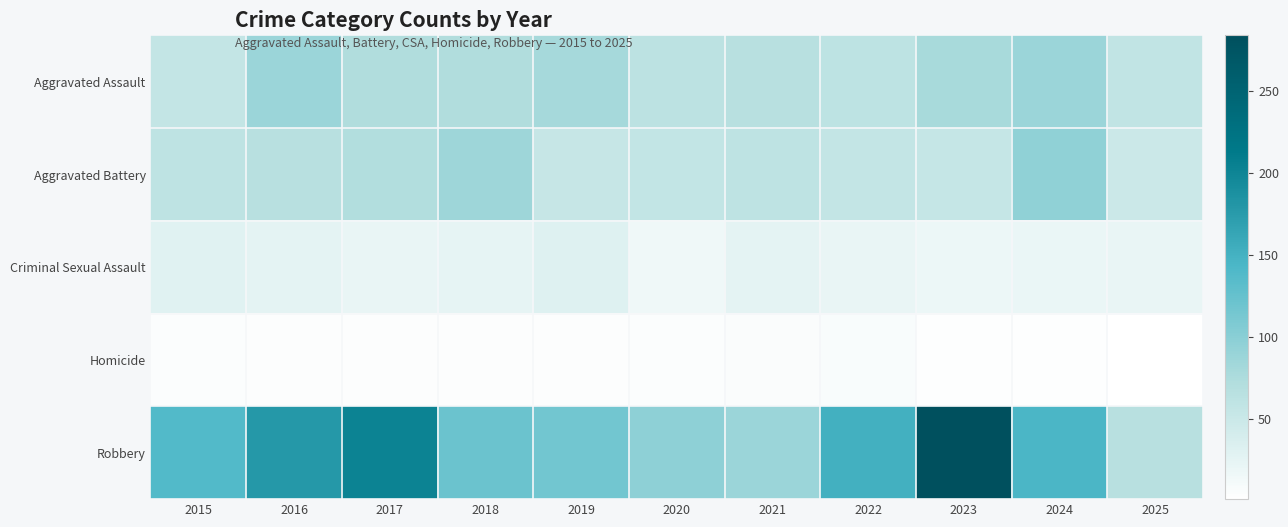

Which series has the widest spread of values?

Robbery